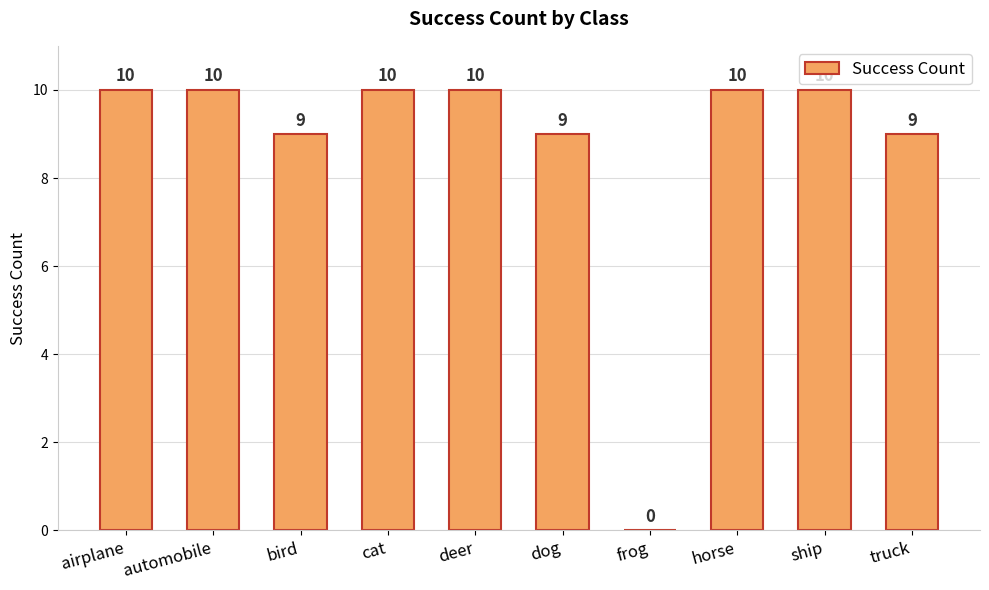

Is it true that the value at deer is 16?

False